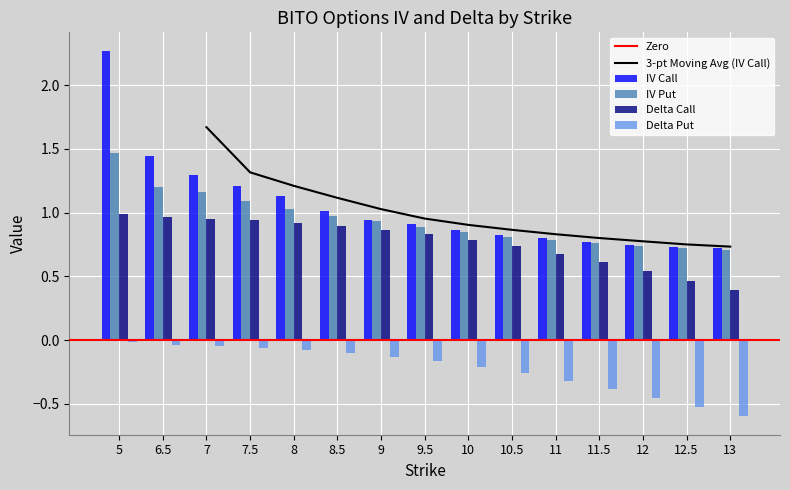

What is the approximate value of delta_C at 8.5?

0.9